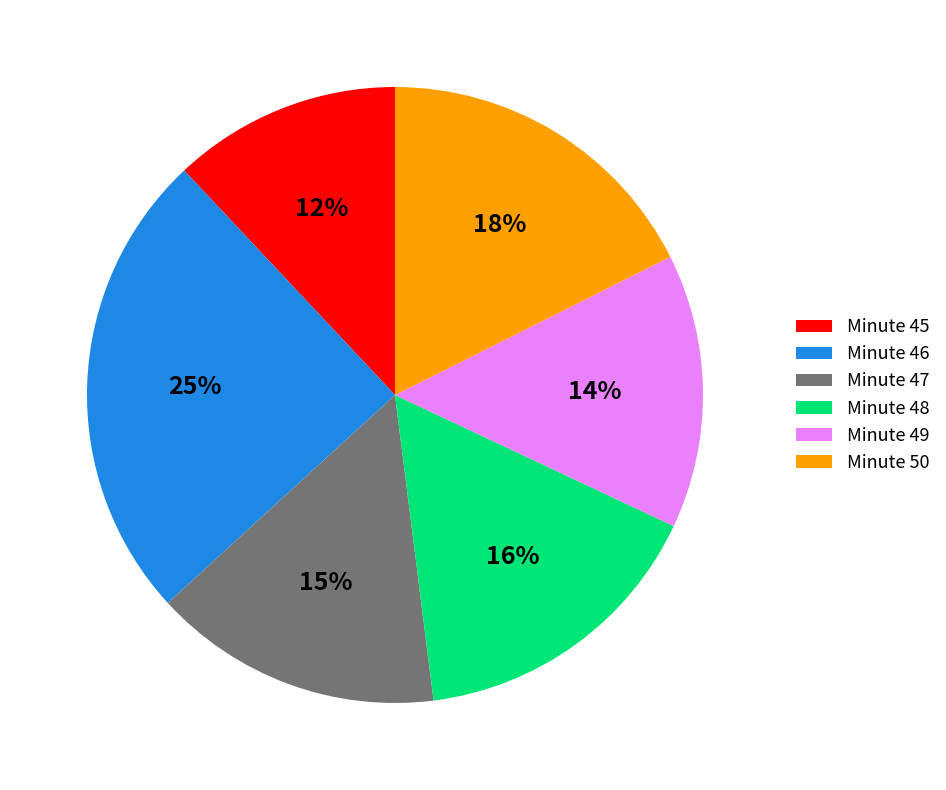

How many slices are in this pie chart?

6